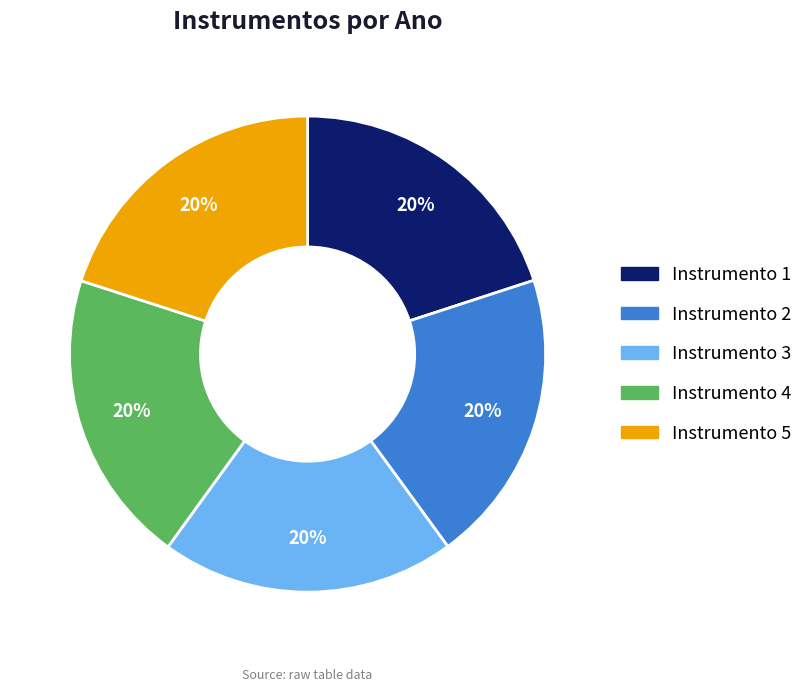

What is the ratio of the value at Instrumento 5 to the value at Instrumento 4?

1.0